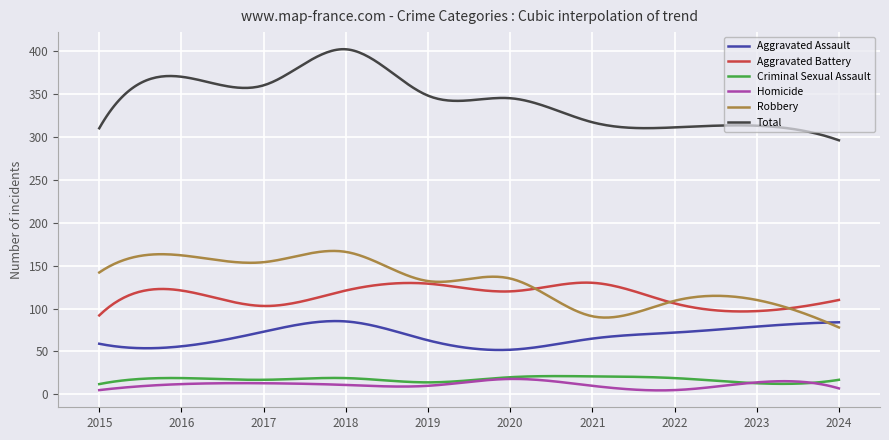

True or false: Homicide and Aggravated Assault intersect in this chart.

False